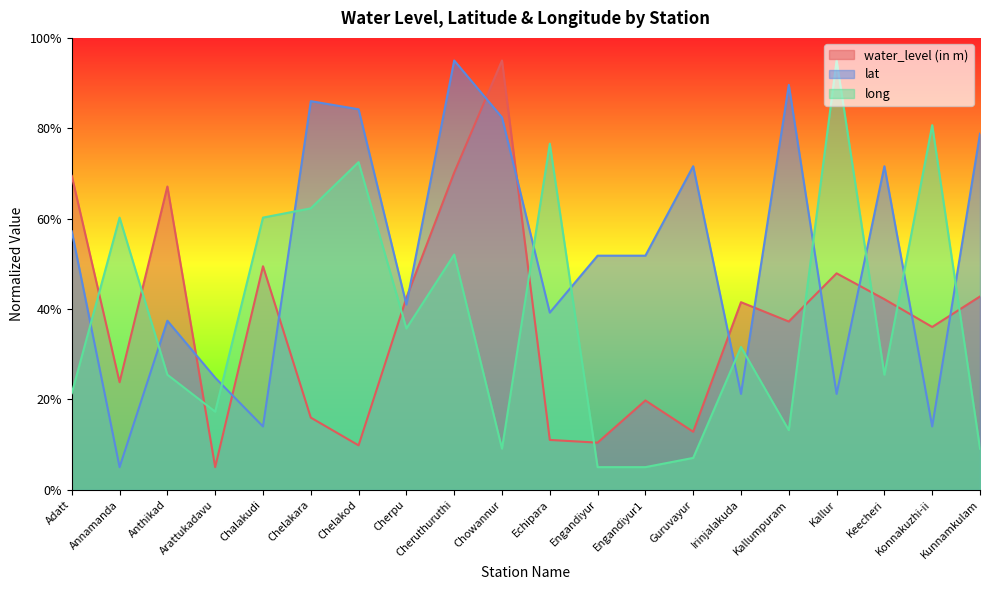

Between which two adjacent categories do lat and water_level (in m) first intersect?

Anthikad and Arattukadavu